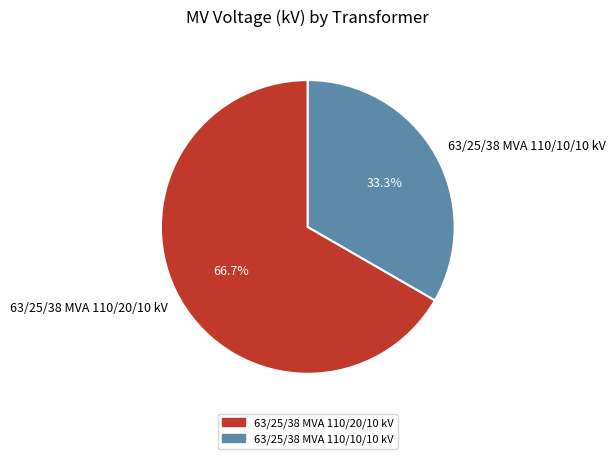

What is the total percentage of 63/25/38 MVA 110/10/10 kV and 63/25/38 MVA 110/20/10 kV?

100.0%